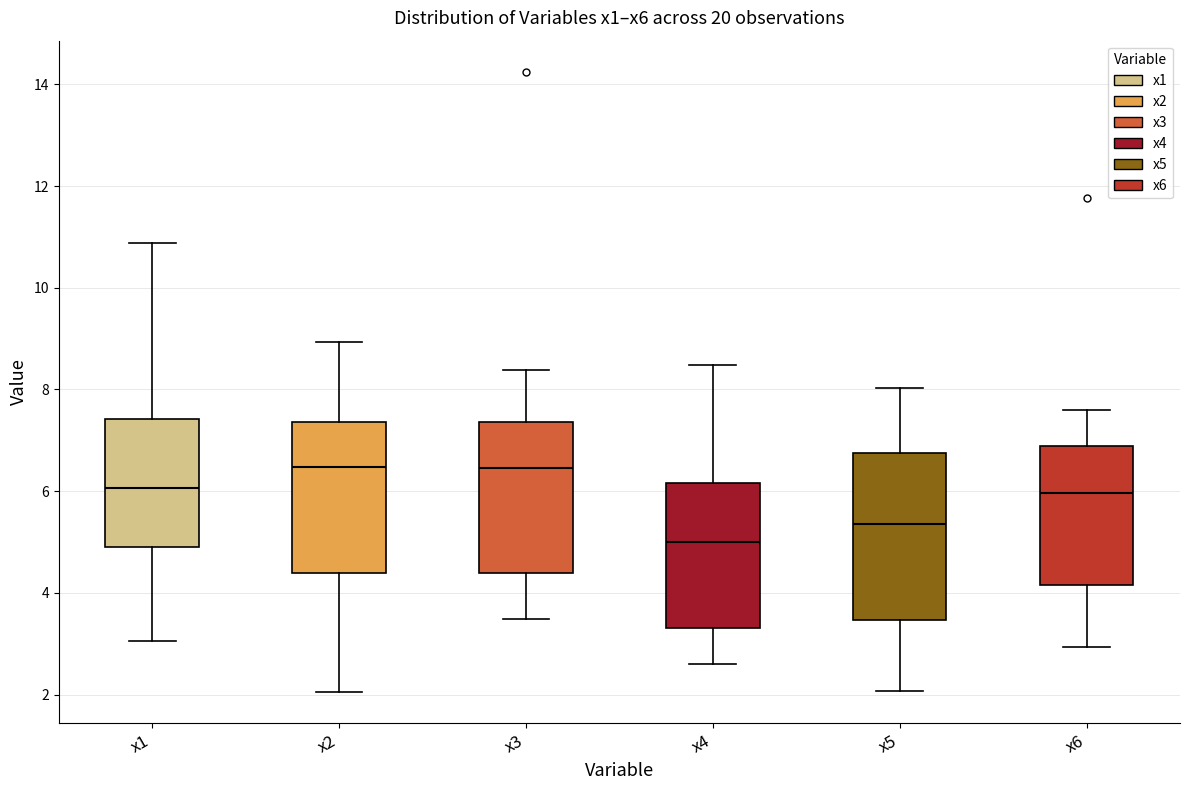

Where is the lower edge of the box for x1 on the y-axis? The values are not printed on the chart, so give them approximately, as read against the axis.

5.0